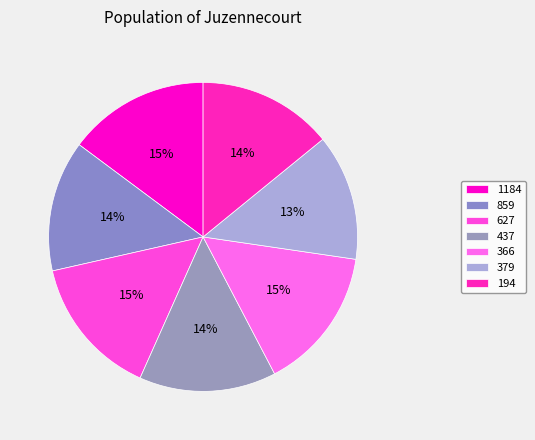

How many slices are in this pie chart?

7